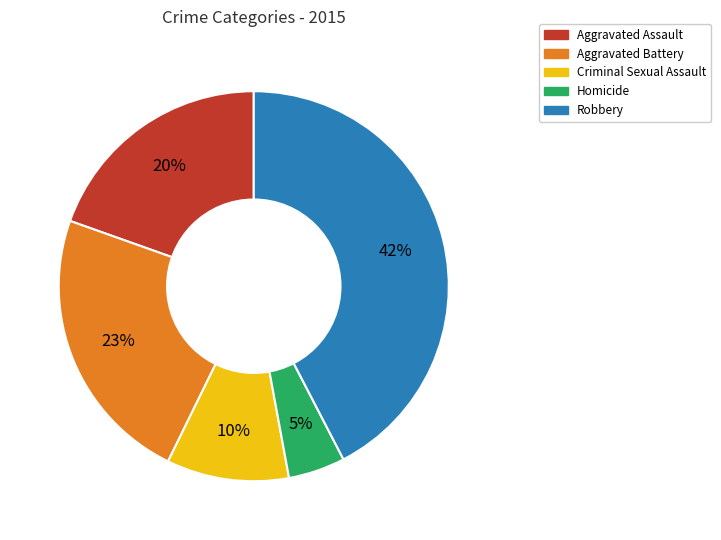

Is the sum of Homicide and Robbery greater than half?

No